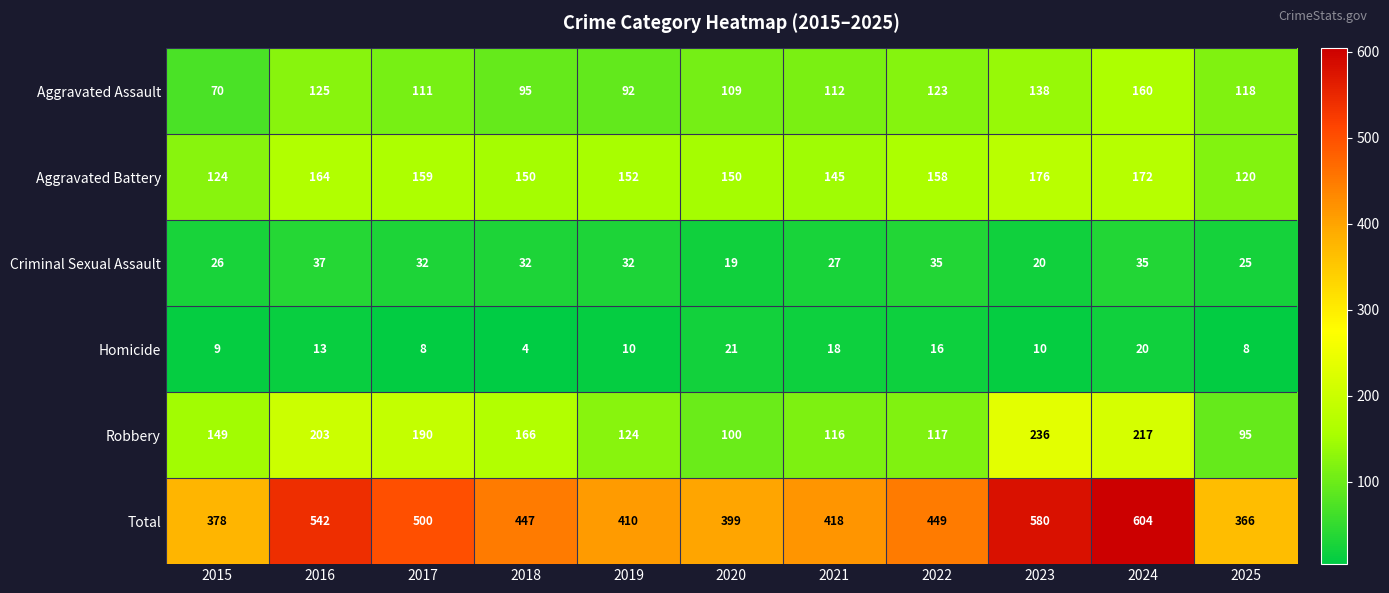

At which label does Criminal Sexual Assault reach its peak?

2016